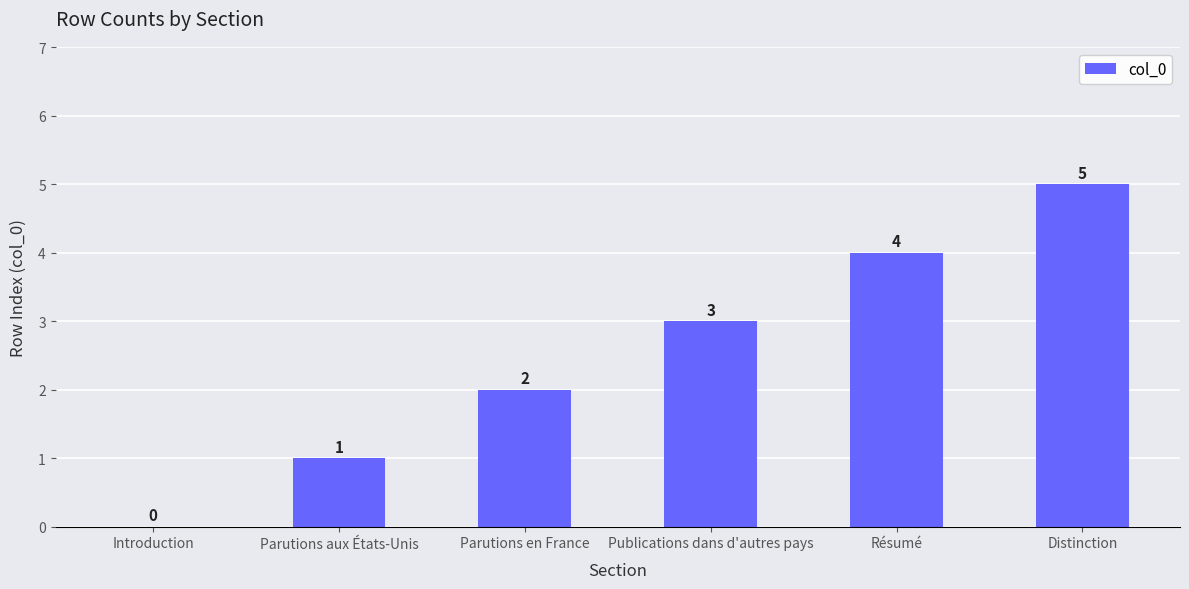

What is the change in value from Introduction to Parutions en France?

+2